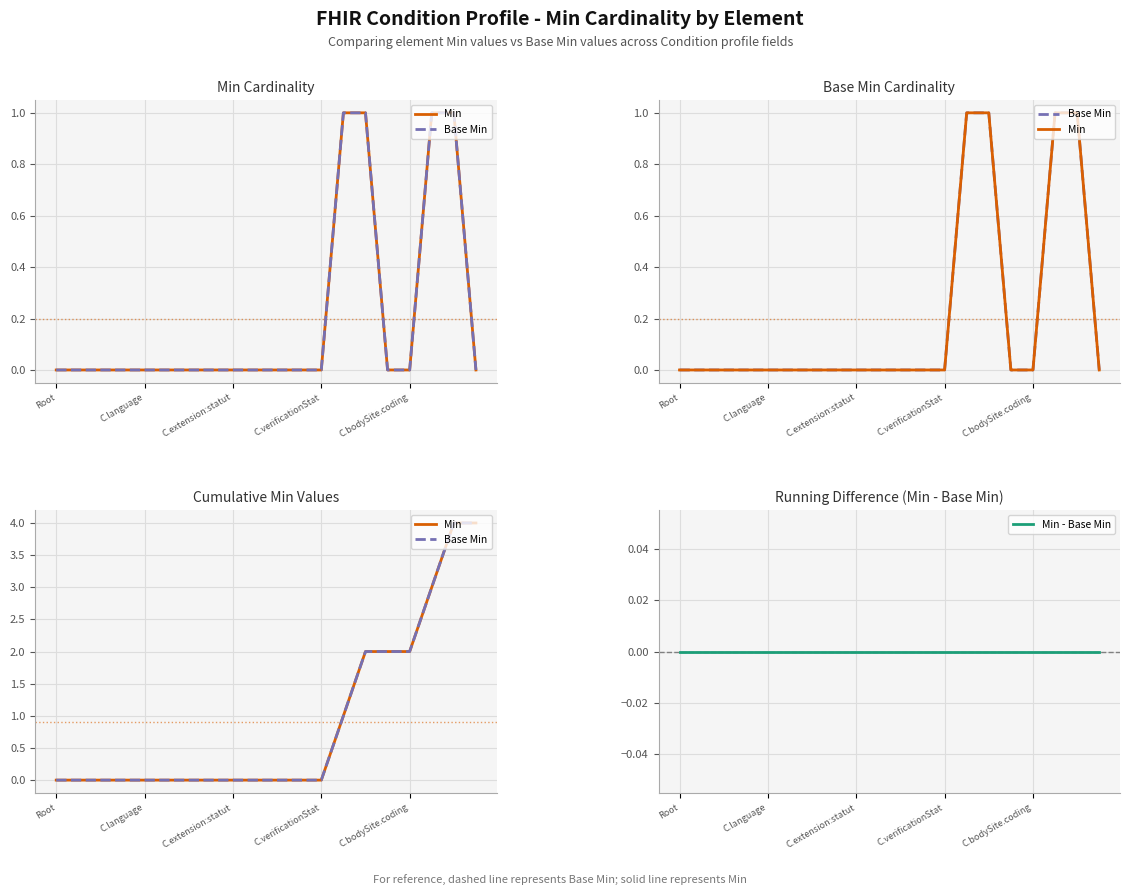

How many categories are shown in the chart?

20